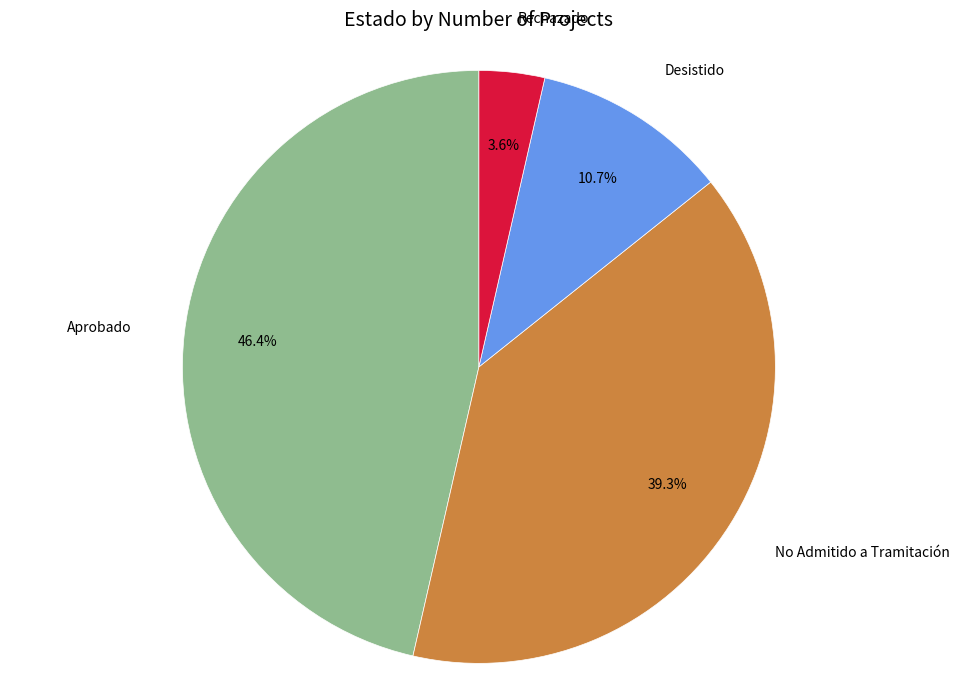

Does any single category account for the majority?

No